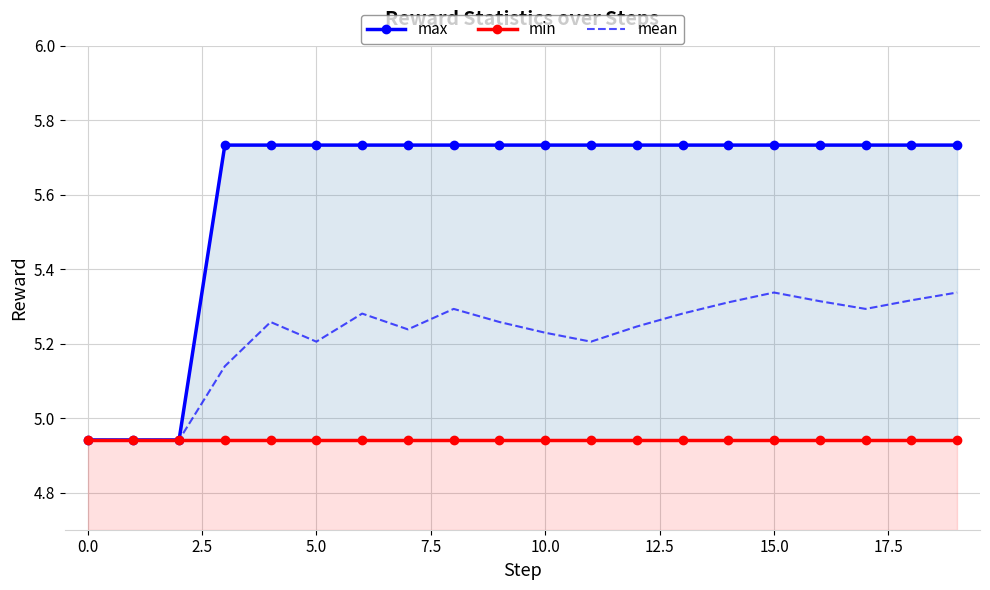

Is this an area chart (filled region under the line)?

No